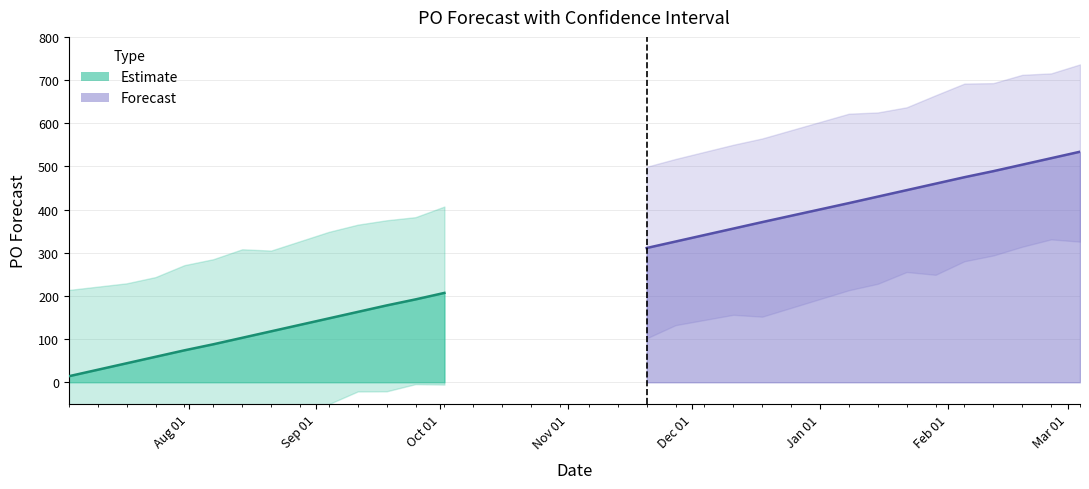

What is the highest value of the PO_Forecast series?

534.0